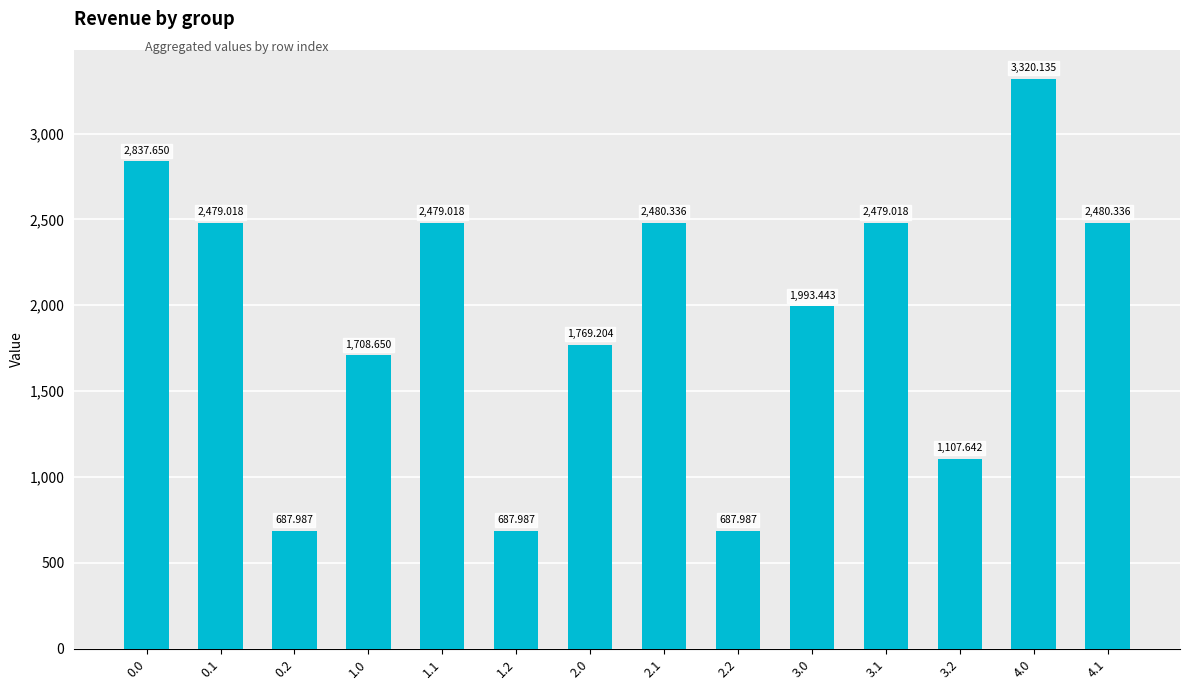

Which label corresponds to the smallest value in the chart?

0.2